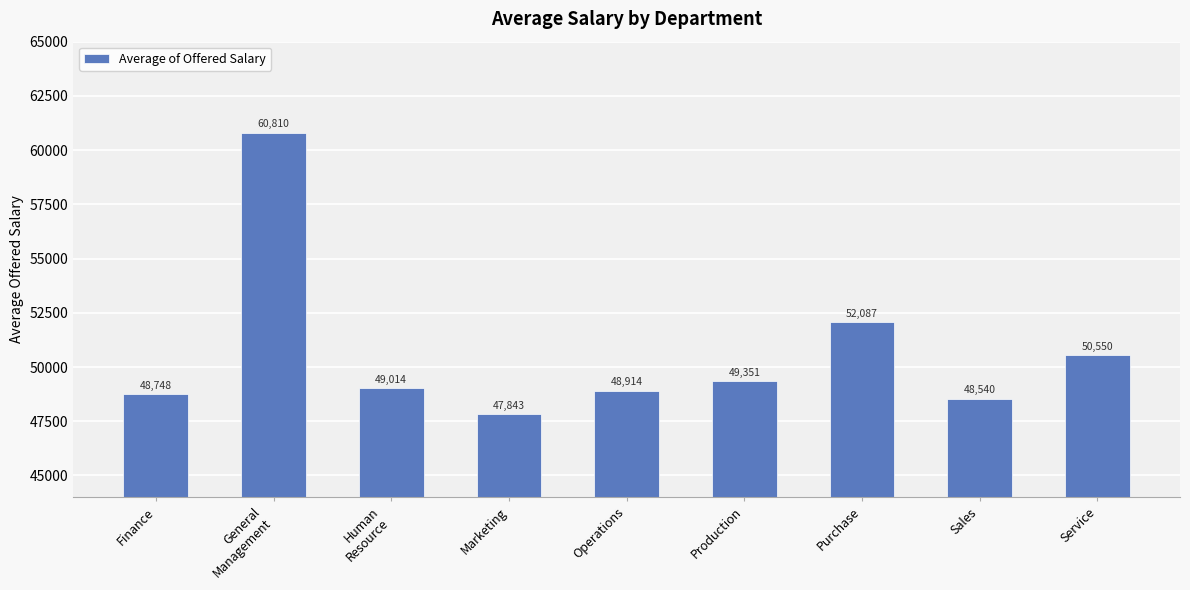

Where is the data nearest to the value 54326?

Purchase